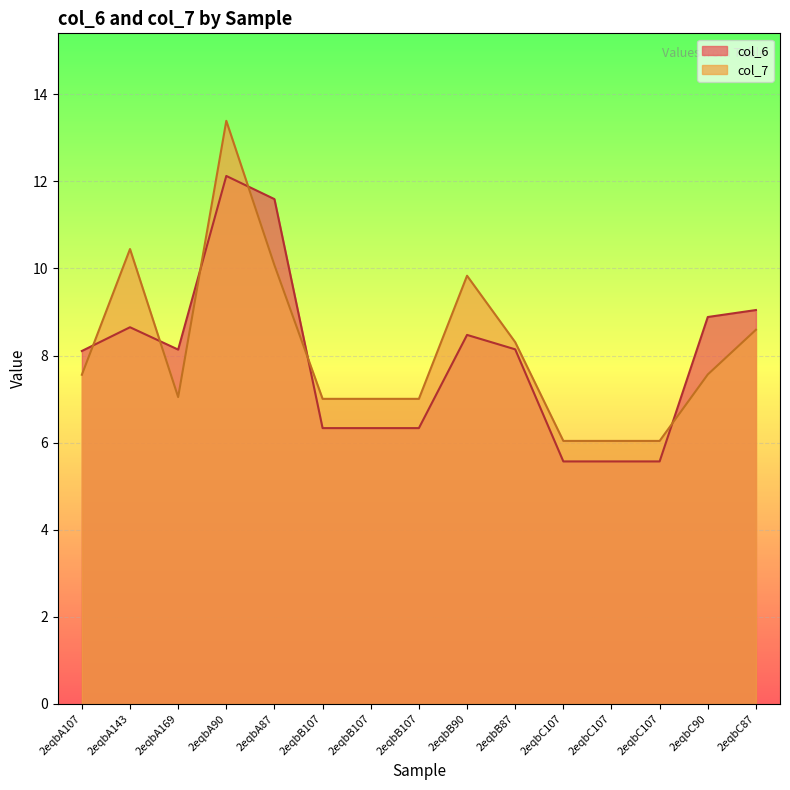

At which label is col_7 closest to 9?

2eqbC87